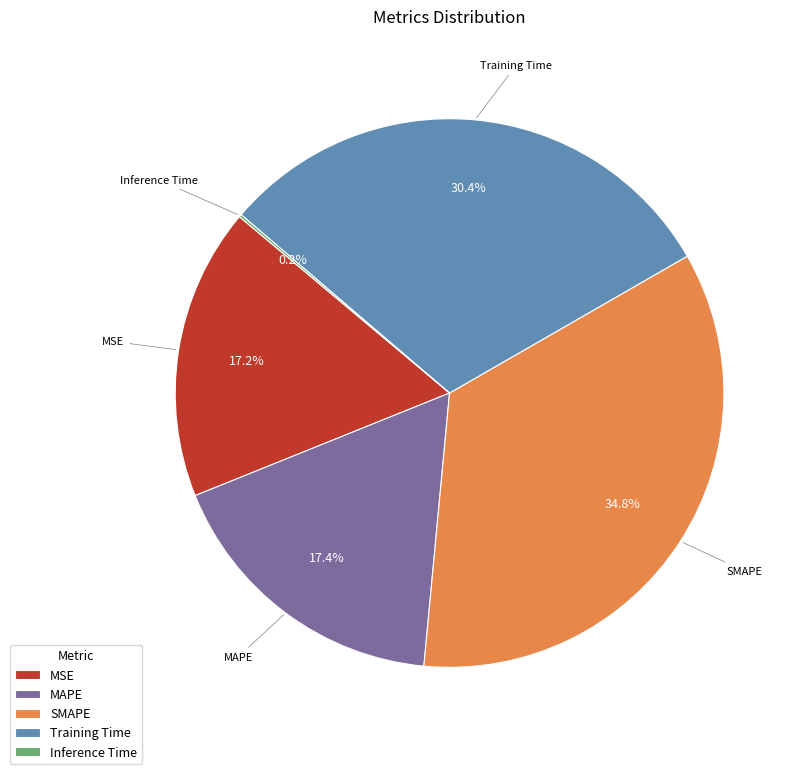

Approximately how many times larger is the value at SMAPE compared to Training Time?

1.1